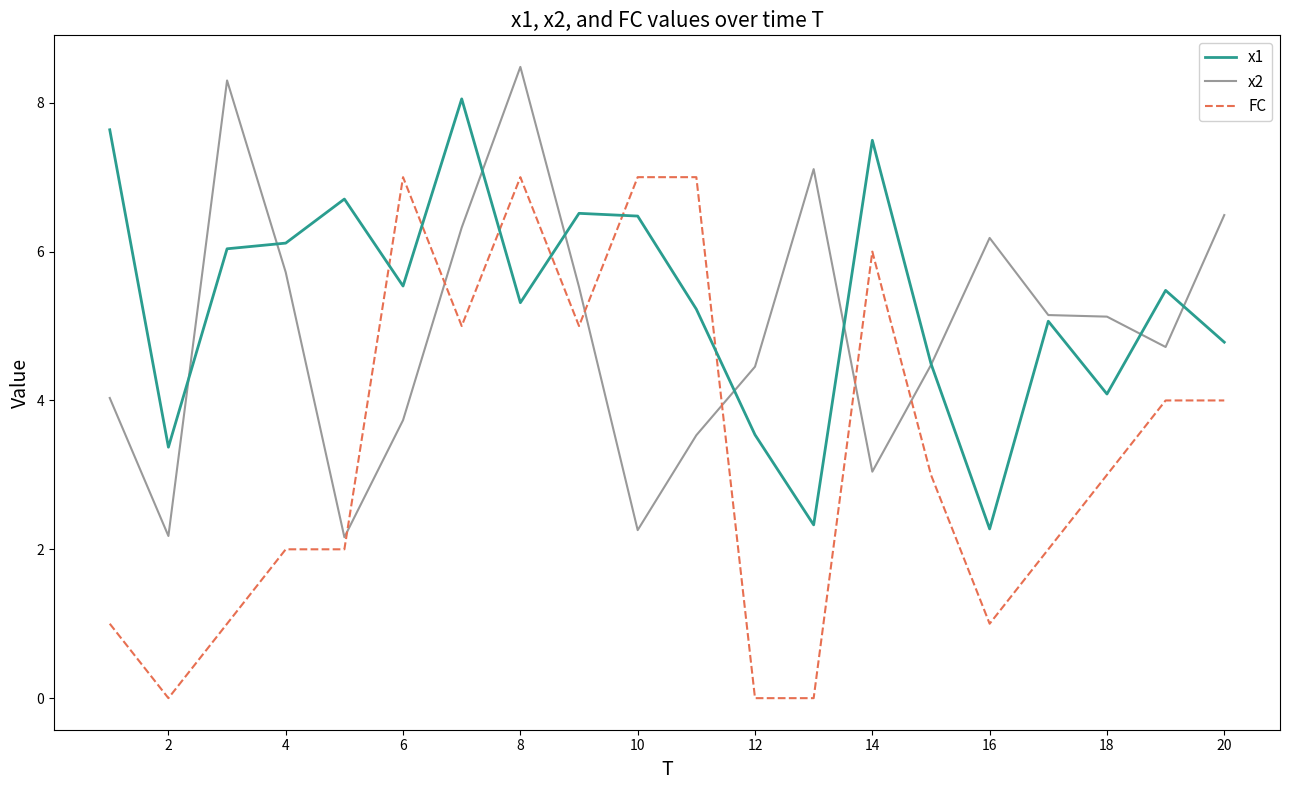

Which series has the largest total across all categories?

x1